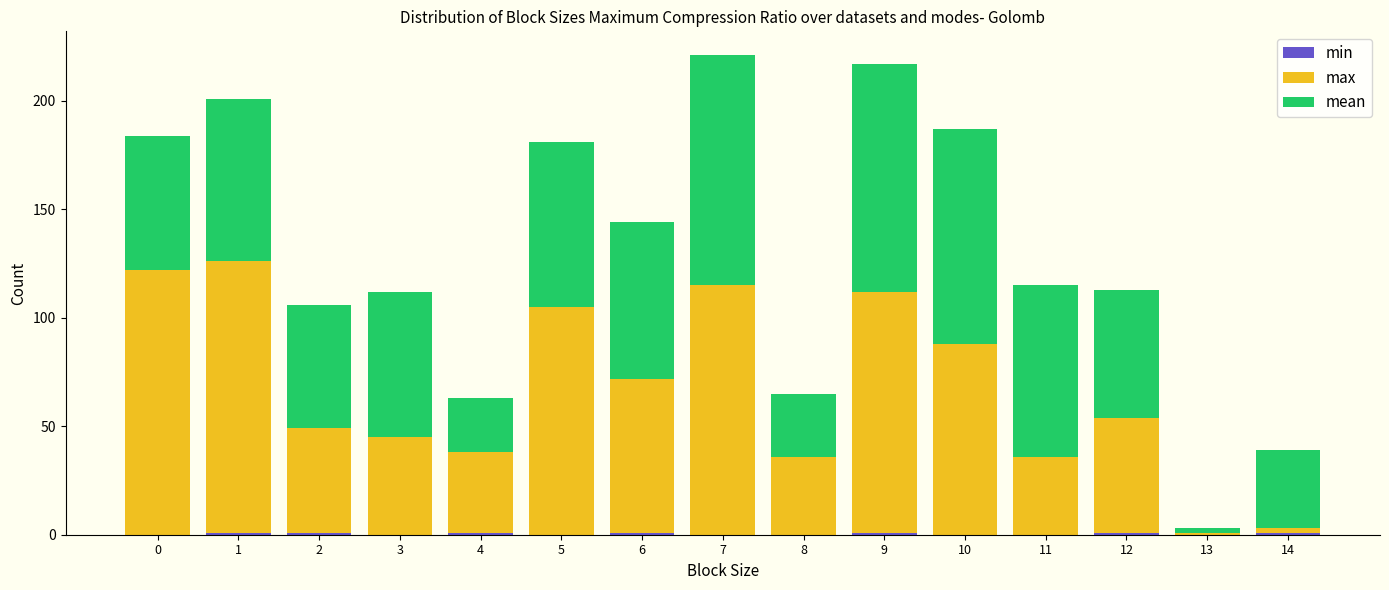

How many data points does each series have?

15